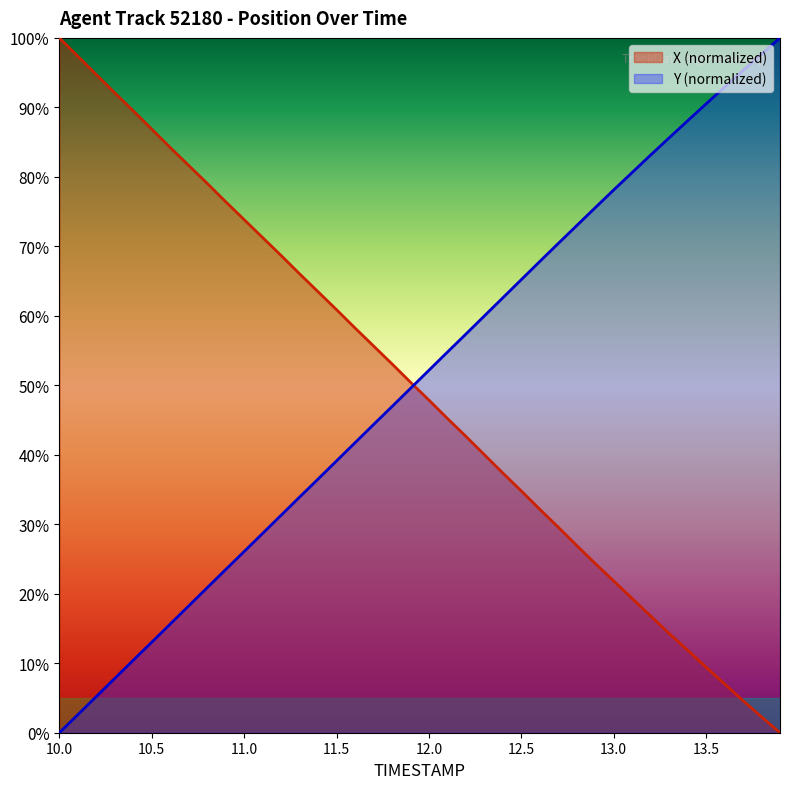

Is it true that Y (normalized) equals 26.1 at 11.0?

True